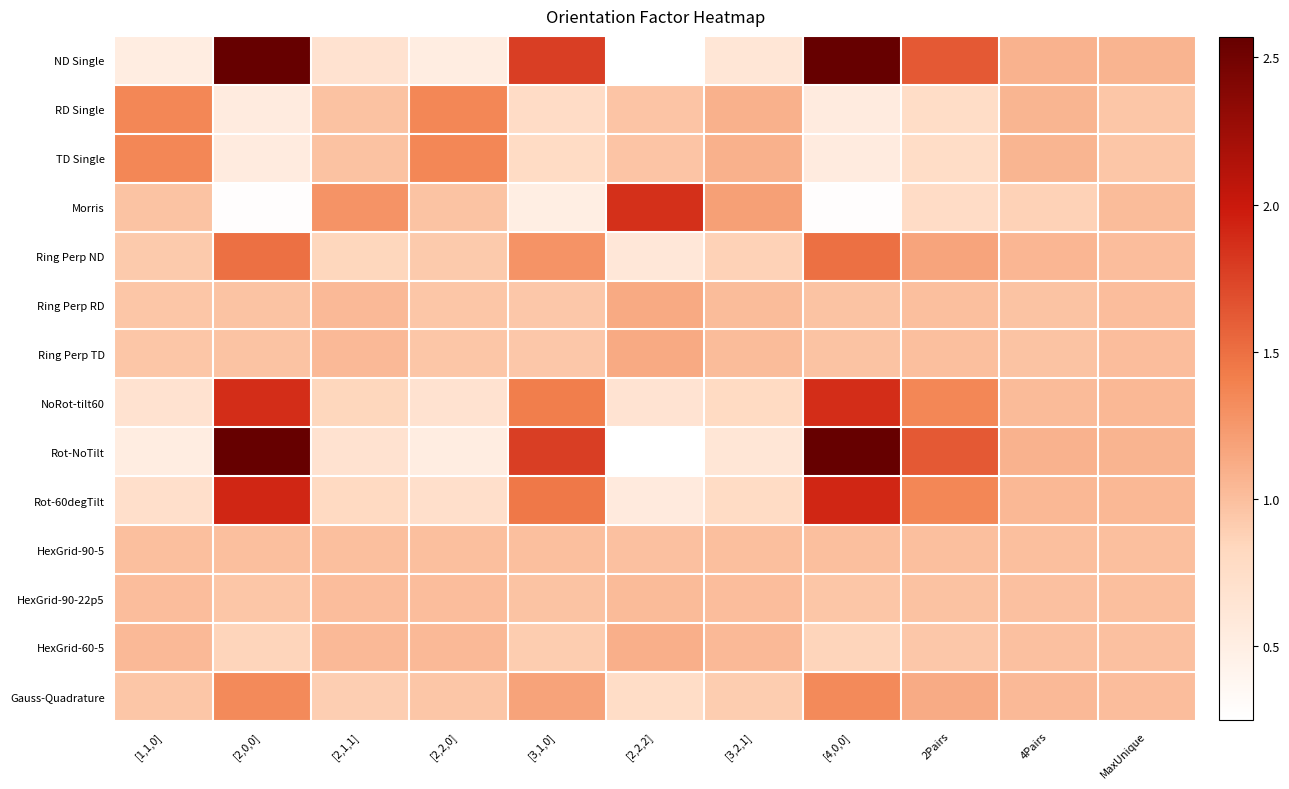

What is the greatest value displayed?

2.6